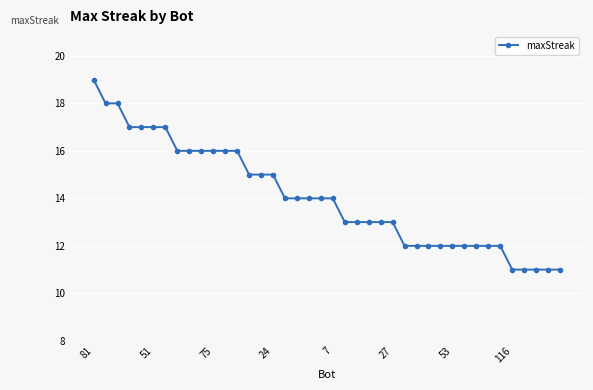

What is the sum of all values?

562